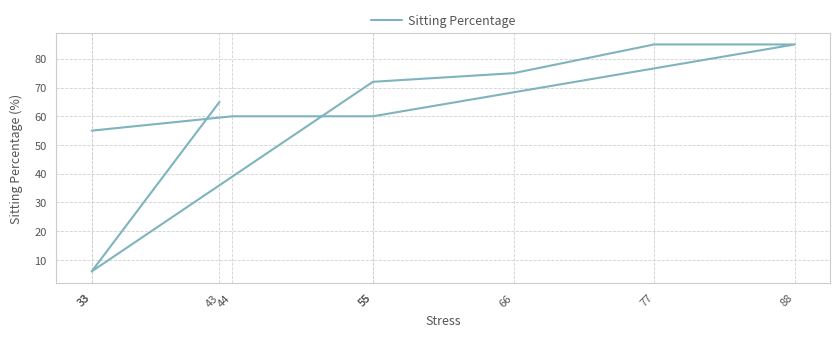

What is the difference between the second highest and second lowest values?

30